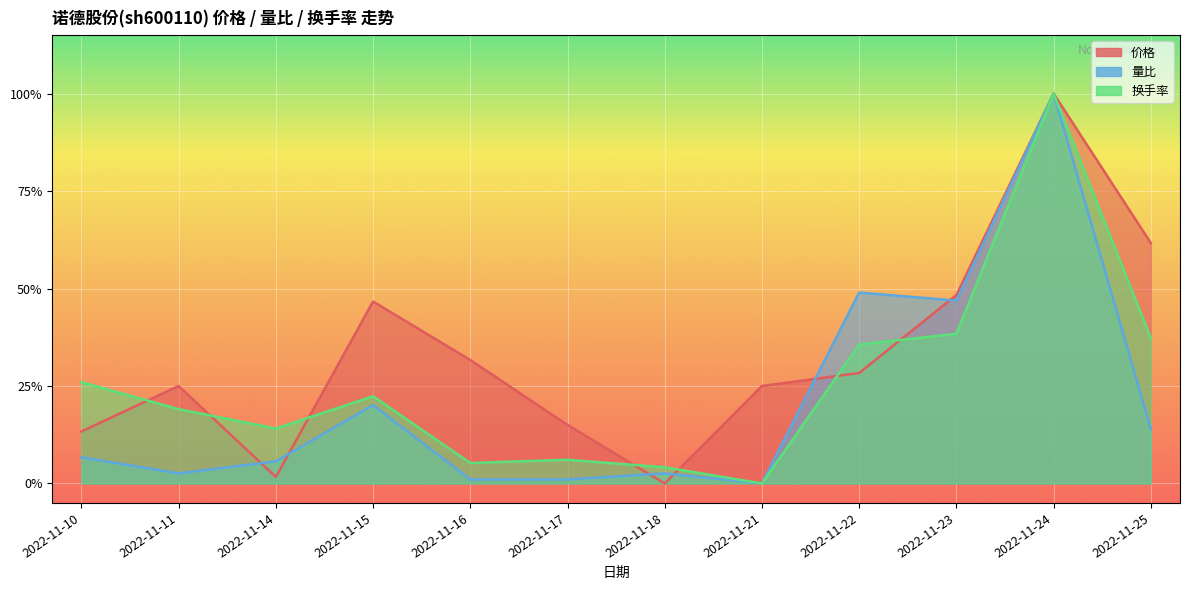

At which category does the chart reach its peak across all series?

2022-11-24